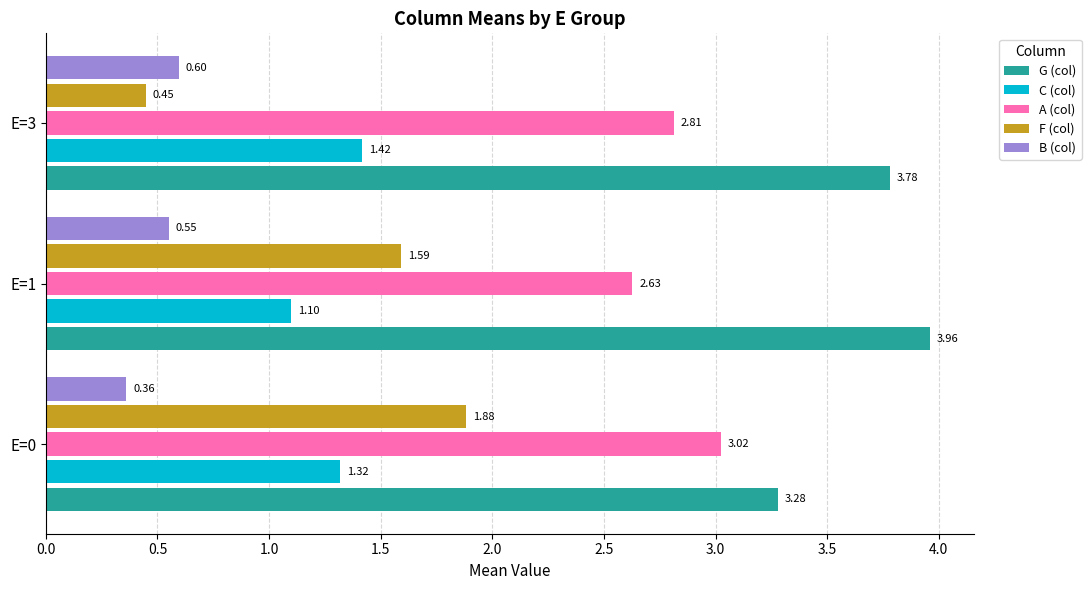

Which category has the highest value in the G (col) series?

E=1